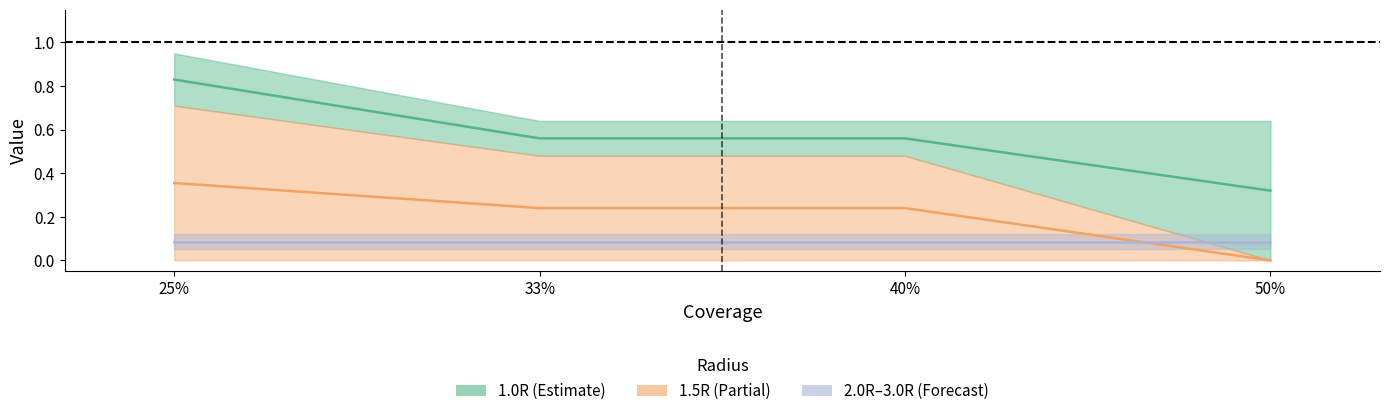

True or false: 2.0R and 3.0R intersect in this chart.

False